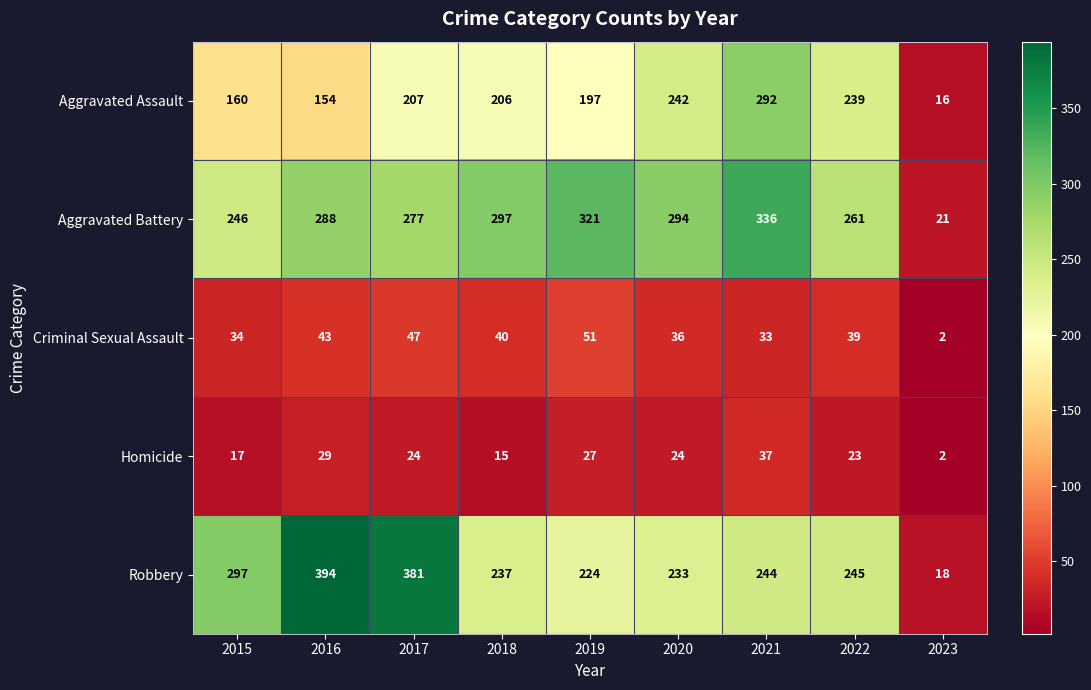

Which series has the largest total across all categories?

Aggravated Battery